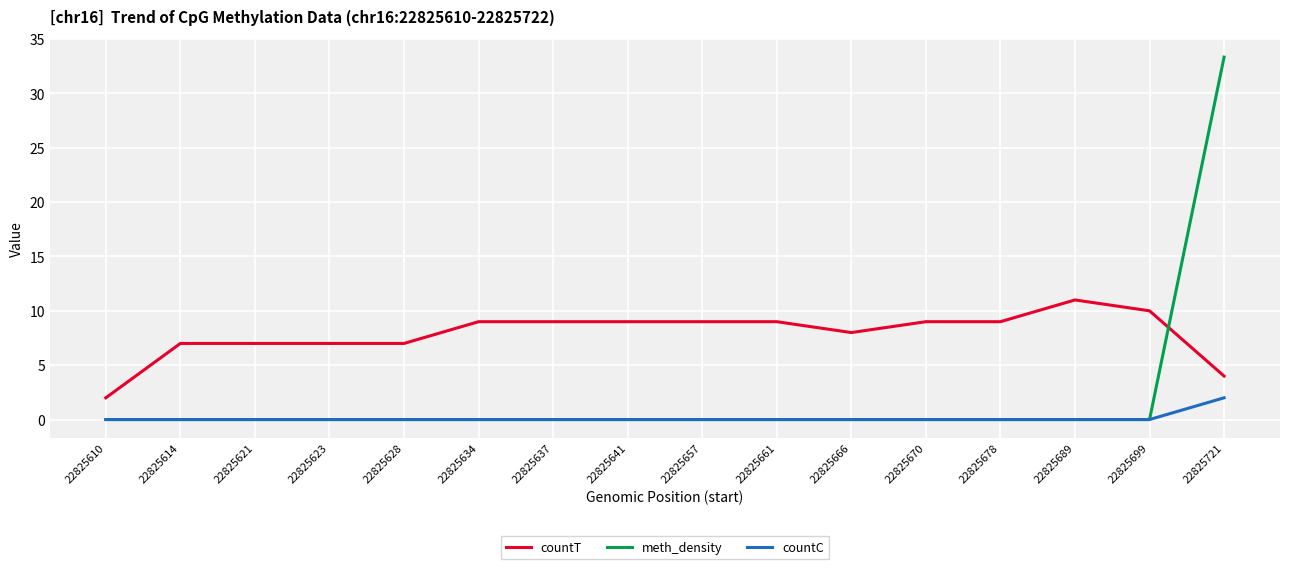

What is the sum of all countC values?

2.0